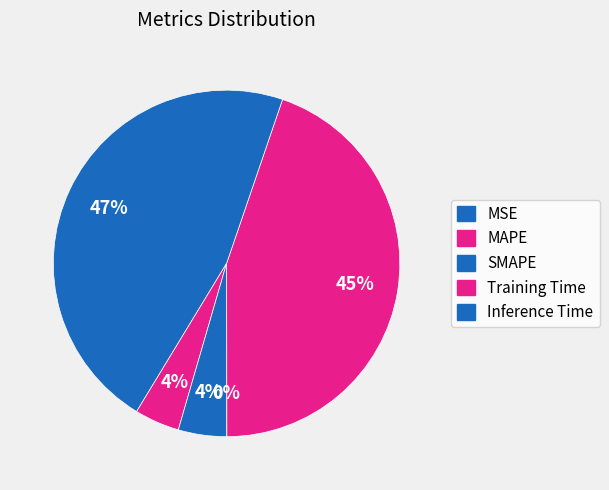

What percentage do MSE and Training Time together represent?

4.2%